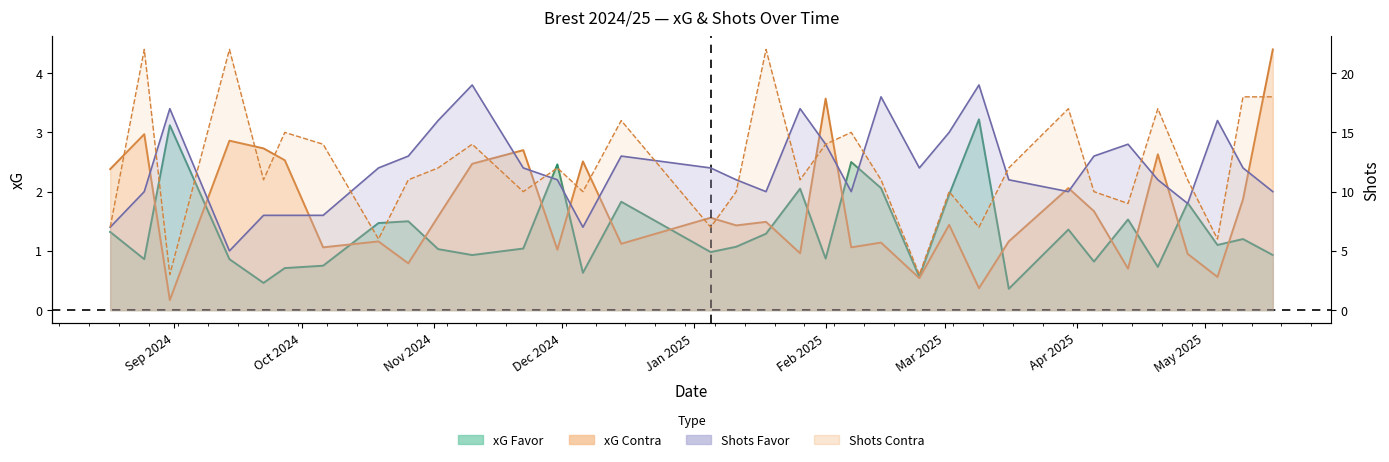

Where is the first local minimum for Shots Contra?

31/08/2024